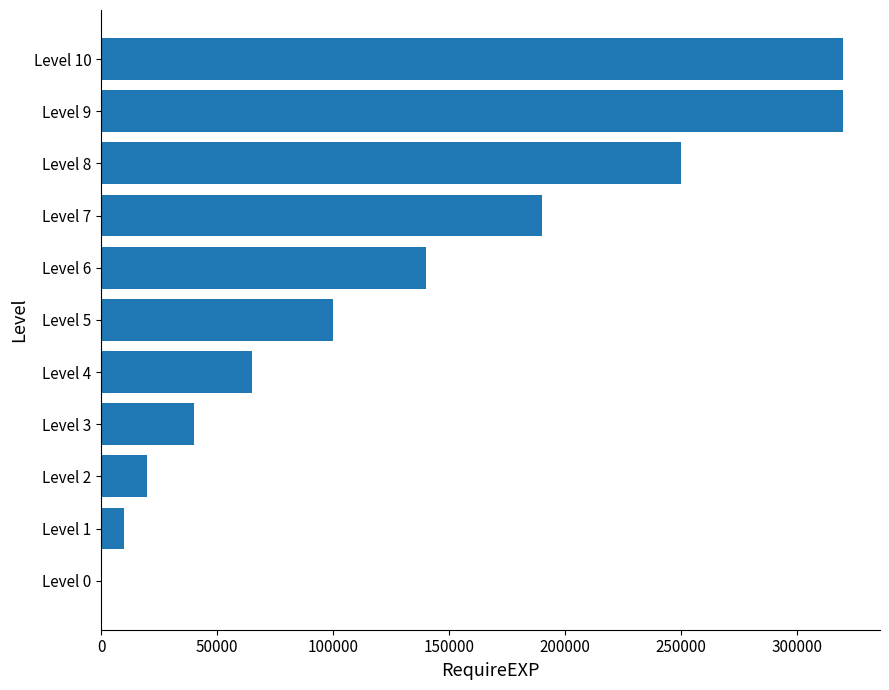

Reading bottom to top, extract all data points from this chart.

Level 0=1	Level 1=10000	Level 2=20000	Level 3=40000	Level 4=65000	Level 5=100000	Level 6=140000	Level 7=190000	Level 8=250000	Level 9=320000	Level 10=320000